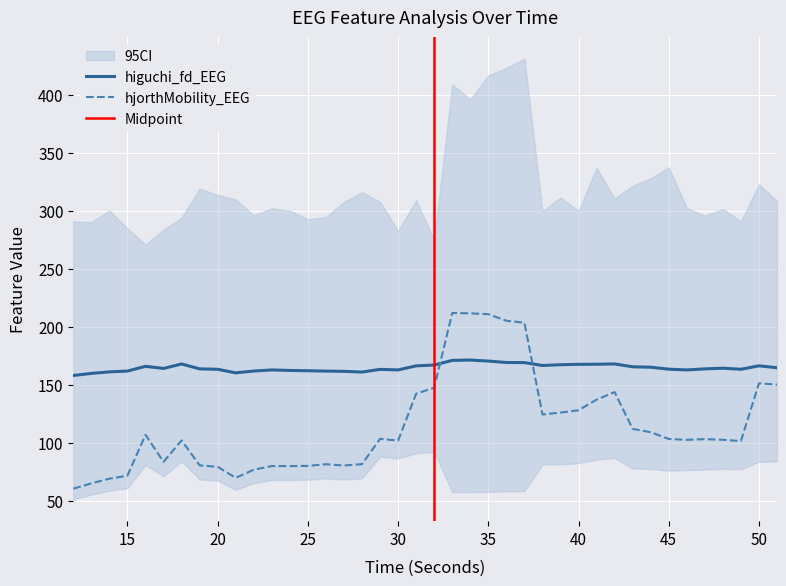

Where do higuchi_fd_EEG and hjorthMobility_EEG first cross each other?

32 and 33